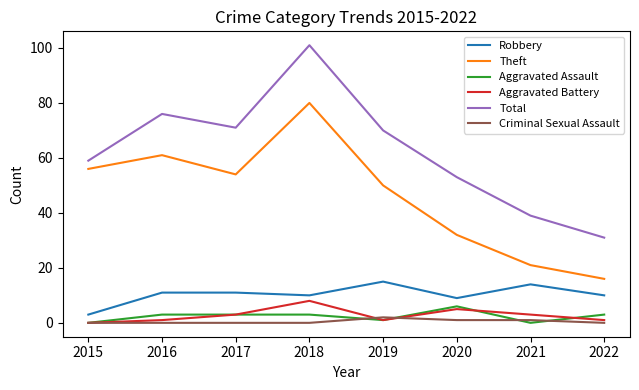

How many series are shown in this chart?

6